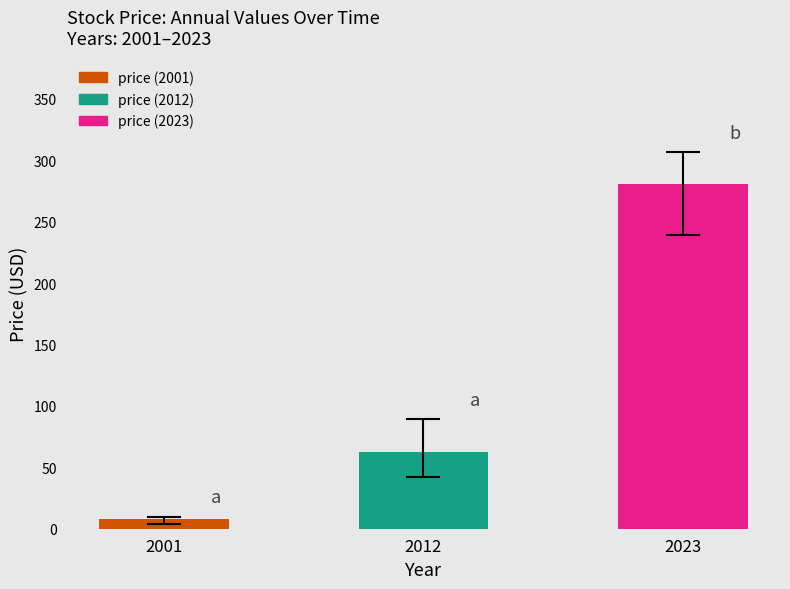

At which label is the value closest to 144?

2012